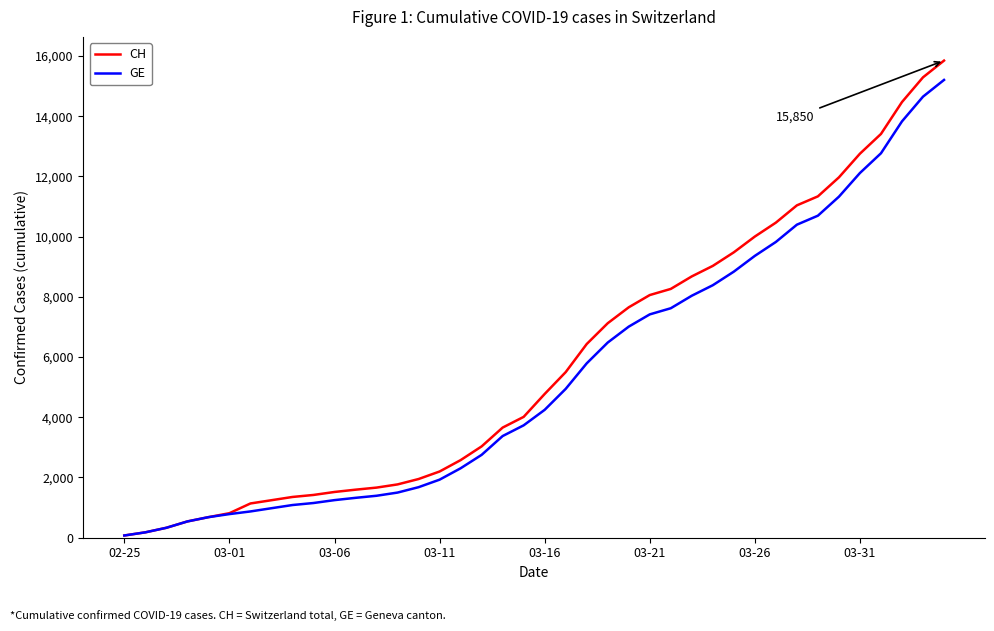

How many distinct data groups are displayed?

2